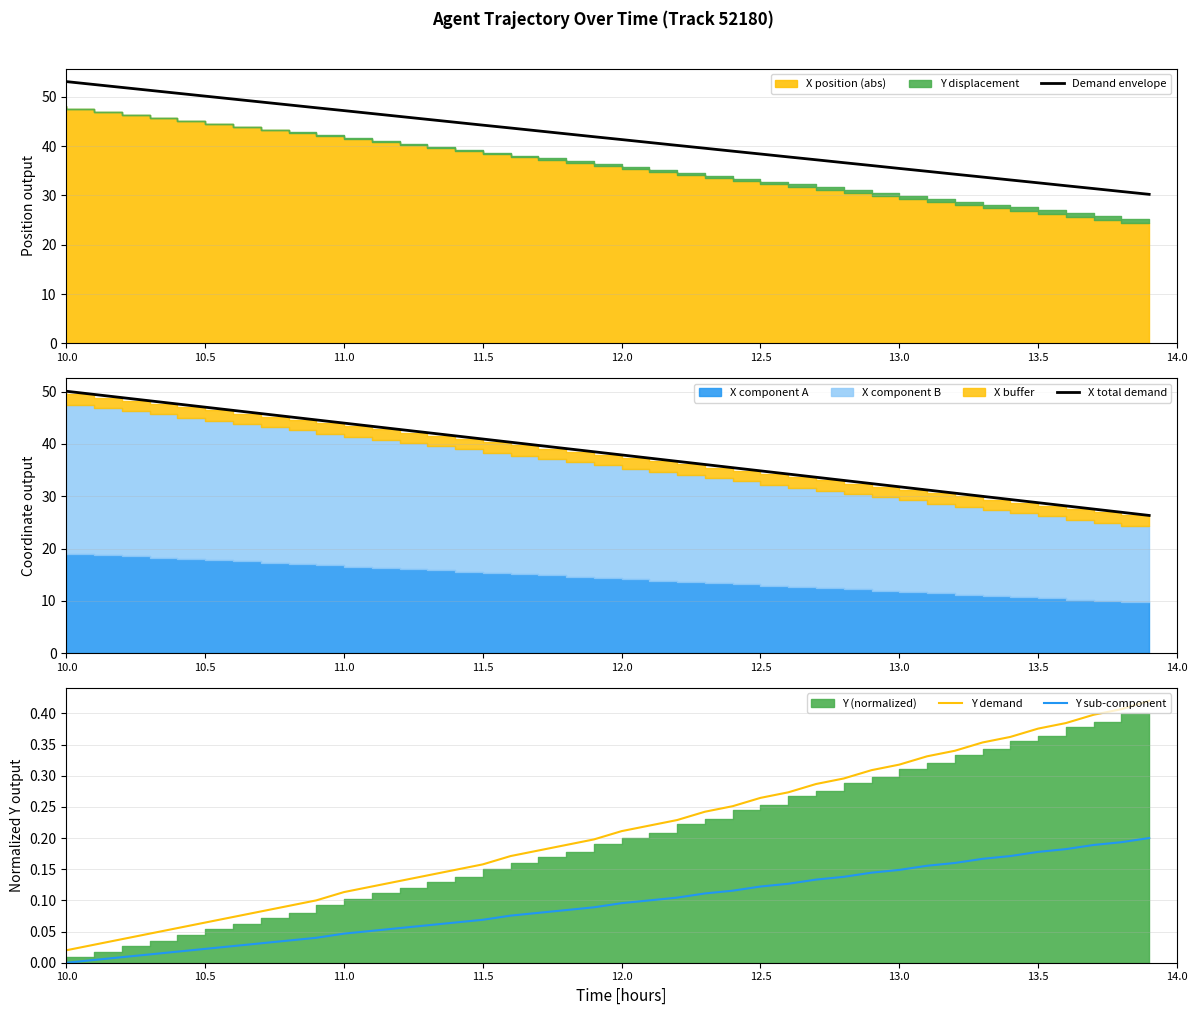

True or false: Y demand and Y sub-component intersect in this chart.

False